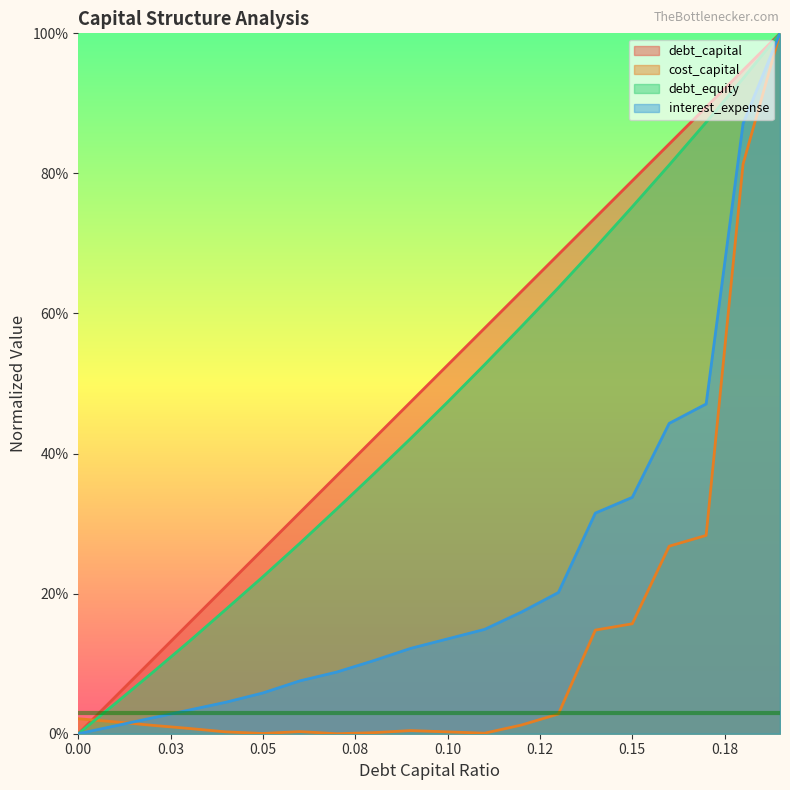

Which series has the largest range (max minus min)?

debt_capital